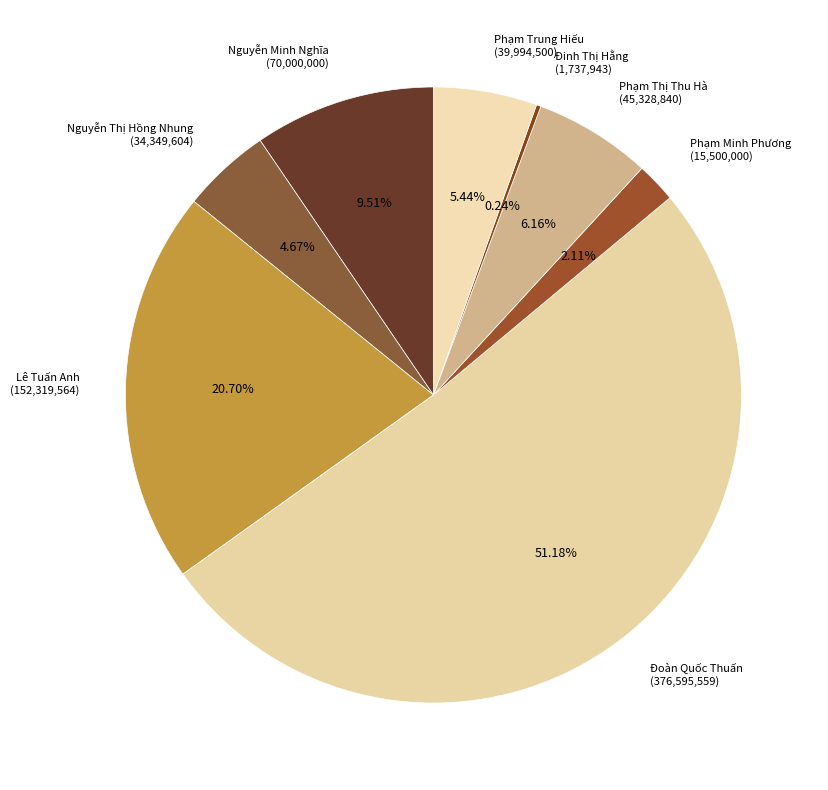

Between Nguyễn Minh Nghĩa (70,000,000) and Phạm Trung Hiếu (39,994,500), which is larger?

Nguyễn Minh Nghĩa (70,000,000)